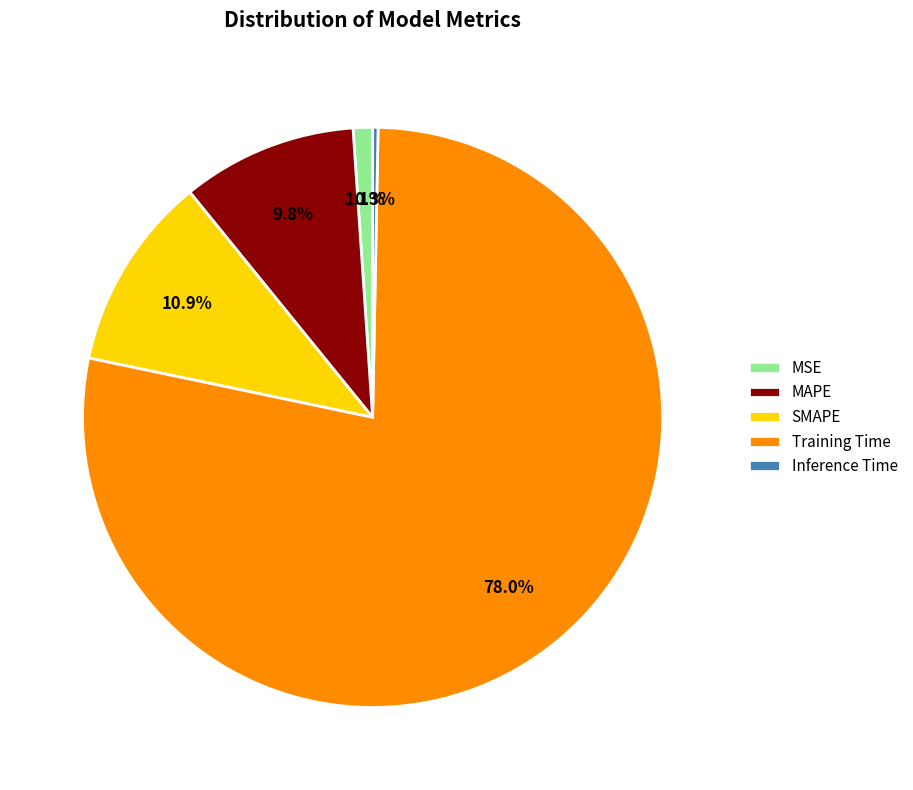

Which category has the smallest portion of the pie?

Inference Time